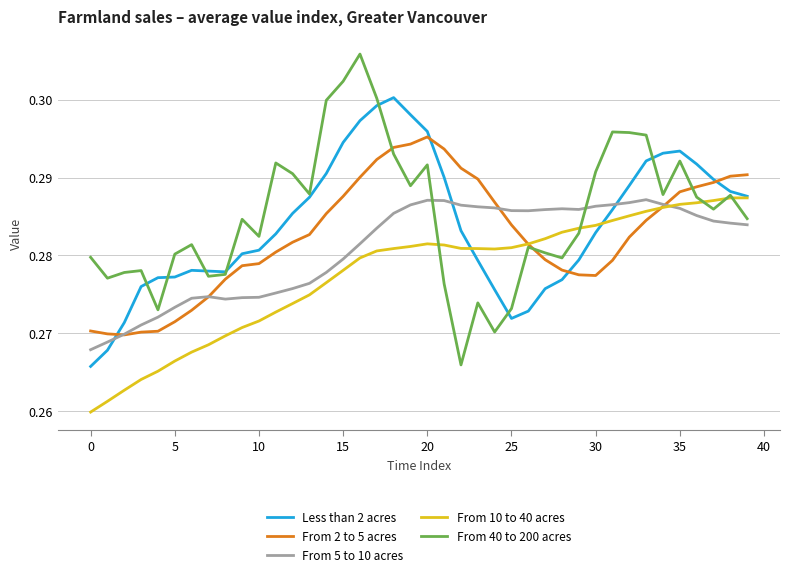

Rank the series by their average value, from lowest to highest.

From 10 to 40 acres, From 5 to 10 acres, From 2 to 5 acres, Less than 2 acres, From 40 to 200 acres